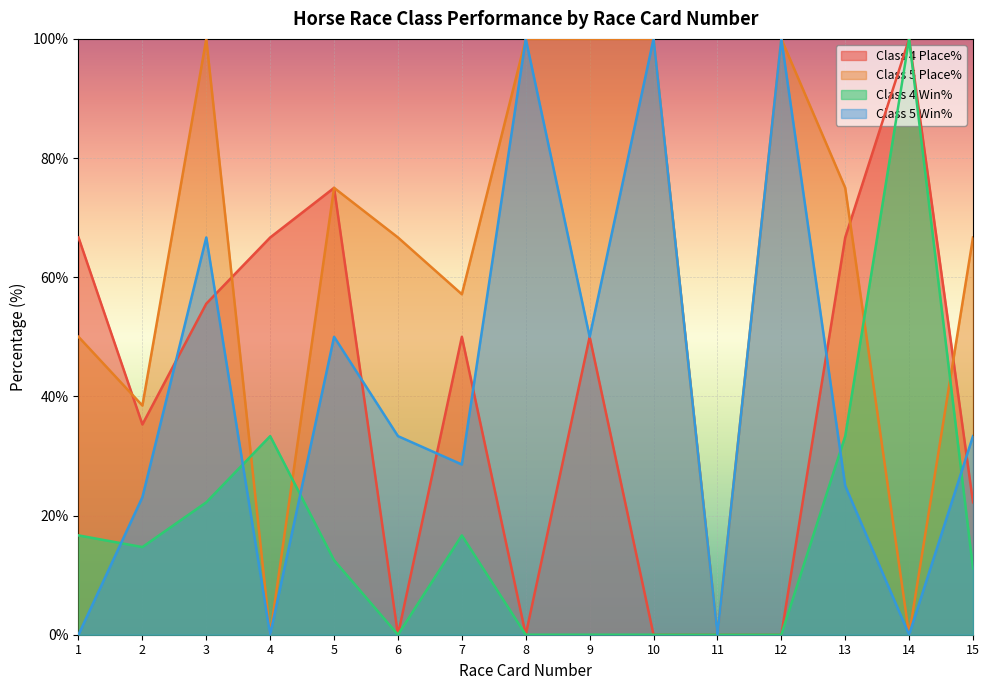

What is the difference between the second highest and second lowest values in the Class 5 Win% series?

100.0